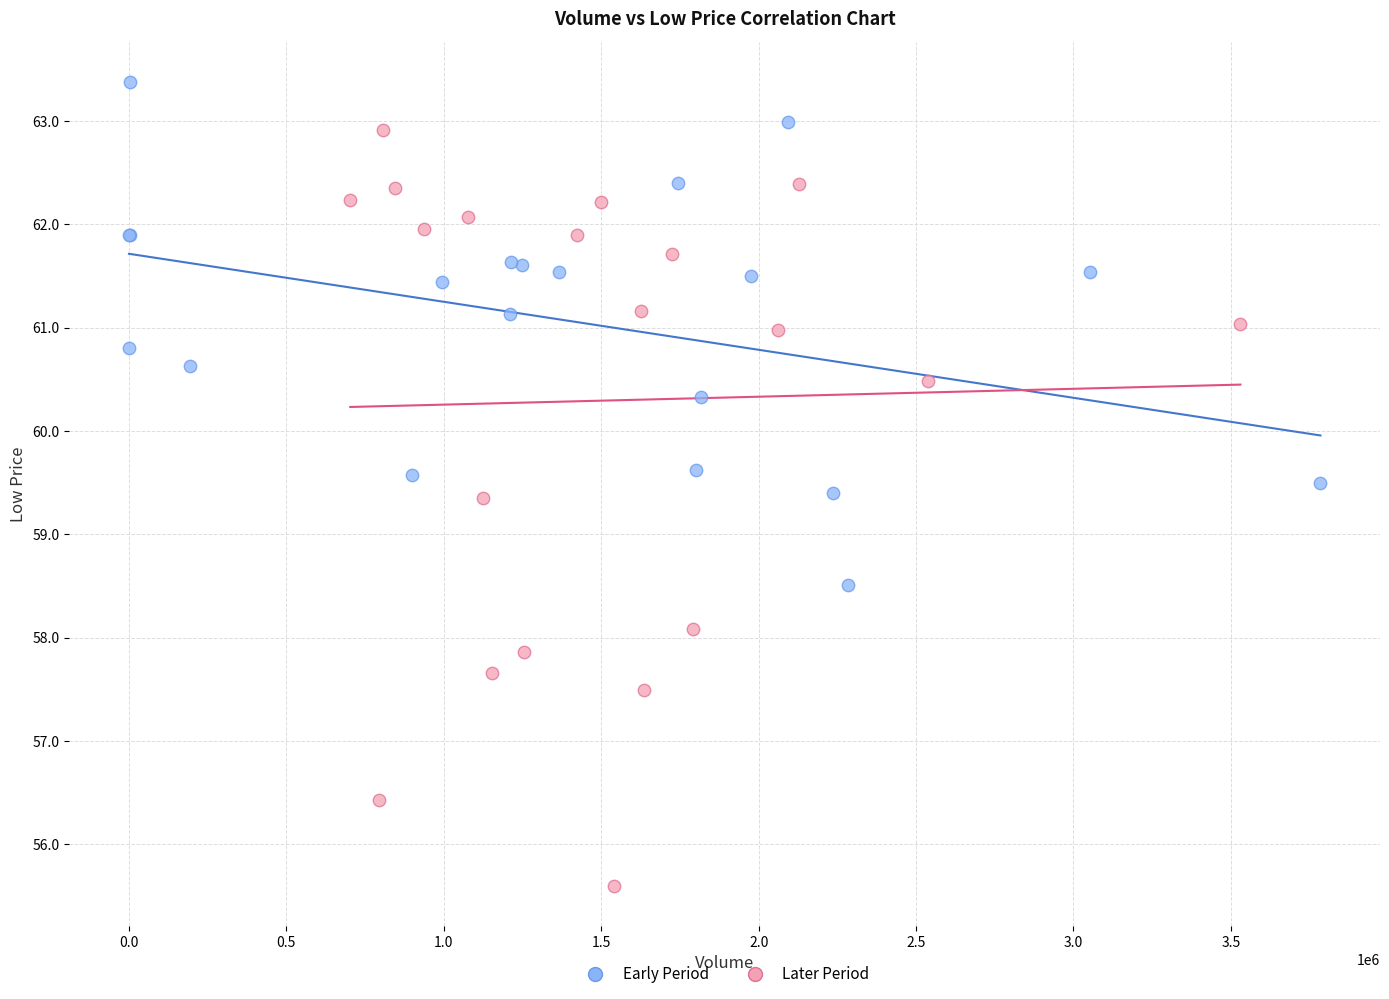

What are all the series names shown in the legend?

Early Period, Later Period